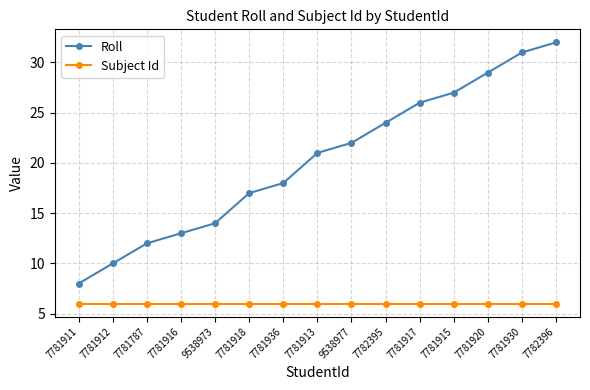

True or false: Roll and Subject Id intersect in this chart.

False